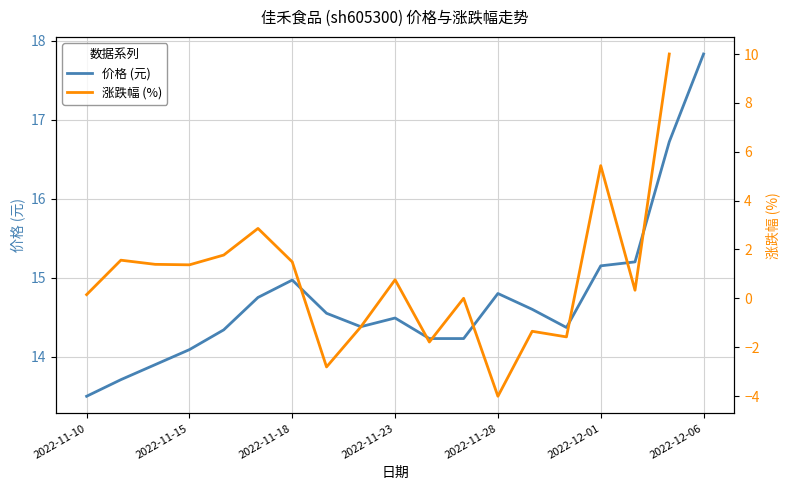

What is the difference between the maximum and second lowest values in the 价格 (元) series?

4.1